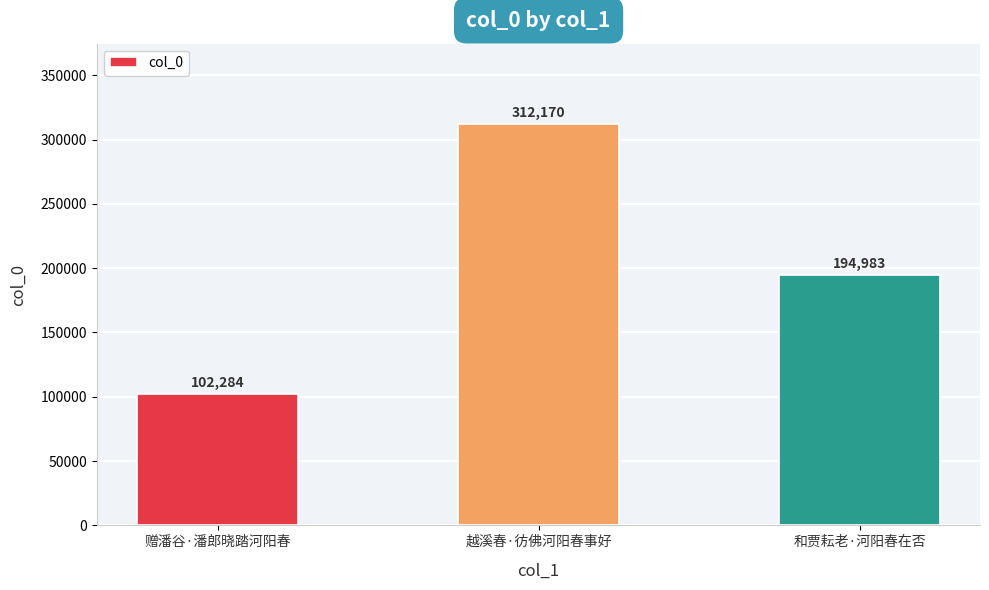

List the labels in order of value, largest first.

越溪春·彷佛河阳春事好, 和贾耘老·河阳春在否, 赠潘谷·潘郎晓踏河阳春